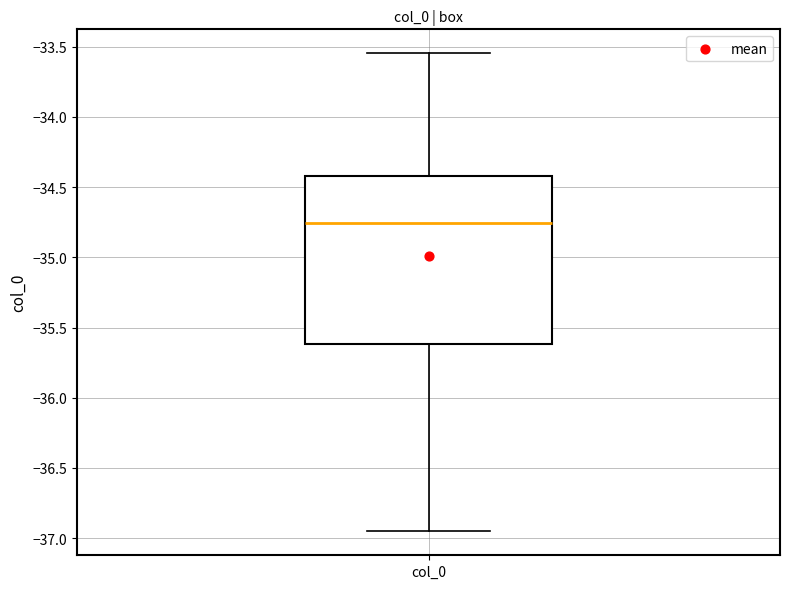

Transcribe this box plot: give where the median line is, the range the box spans, and where the two whiskers end, as read against the y-axis. The values are not printed on the chart, so give them approximately, as read against the axis.

median -34.75, box -35.60 to -34.40, whiskers -36.95 to -33.55